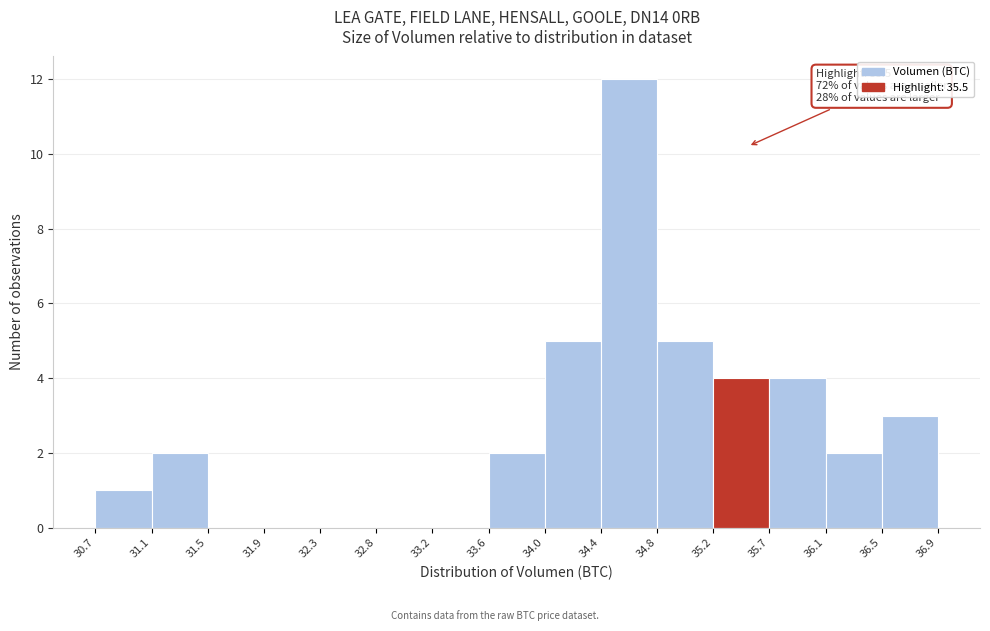

Which range on the x-axis has the tallest bar?

34.4 to 34.8